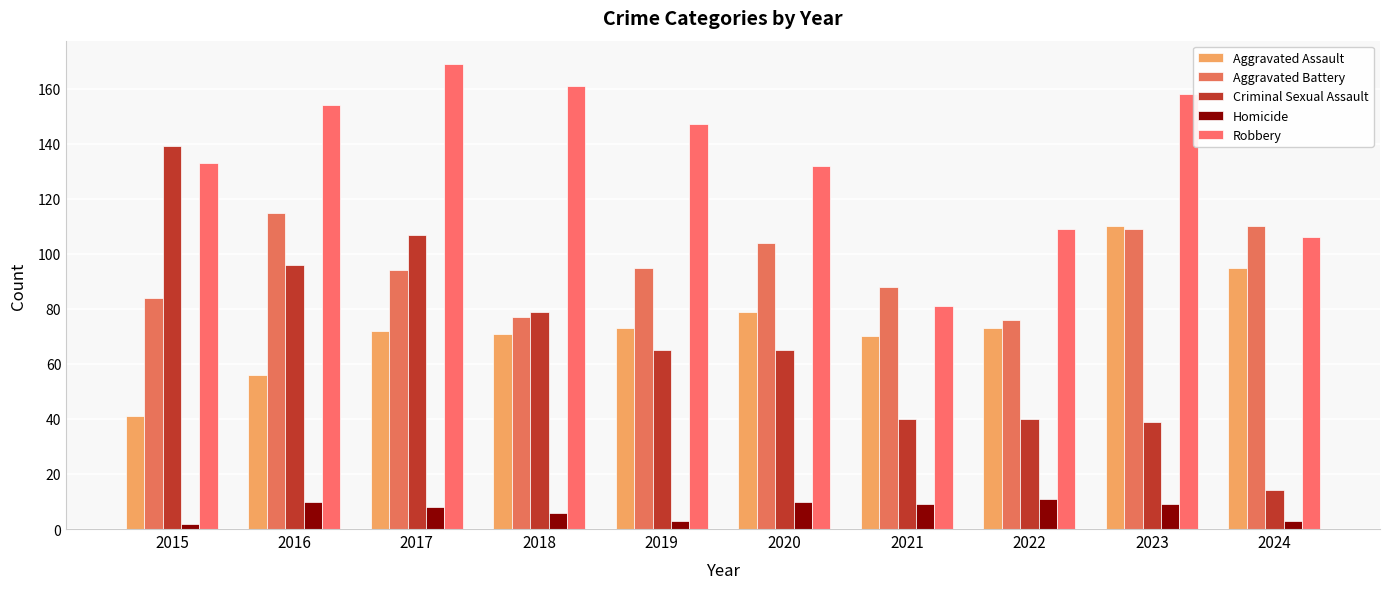

At which category does the chart reach its peak across all series?

2017